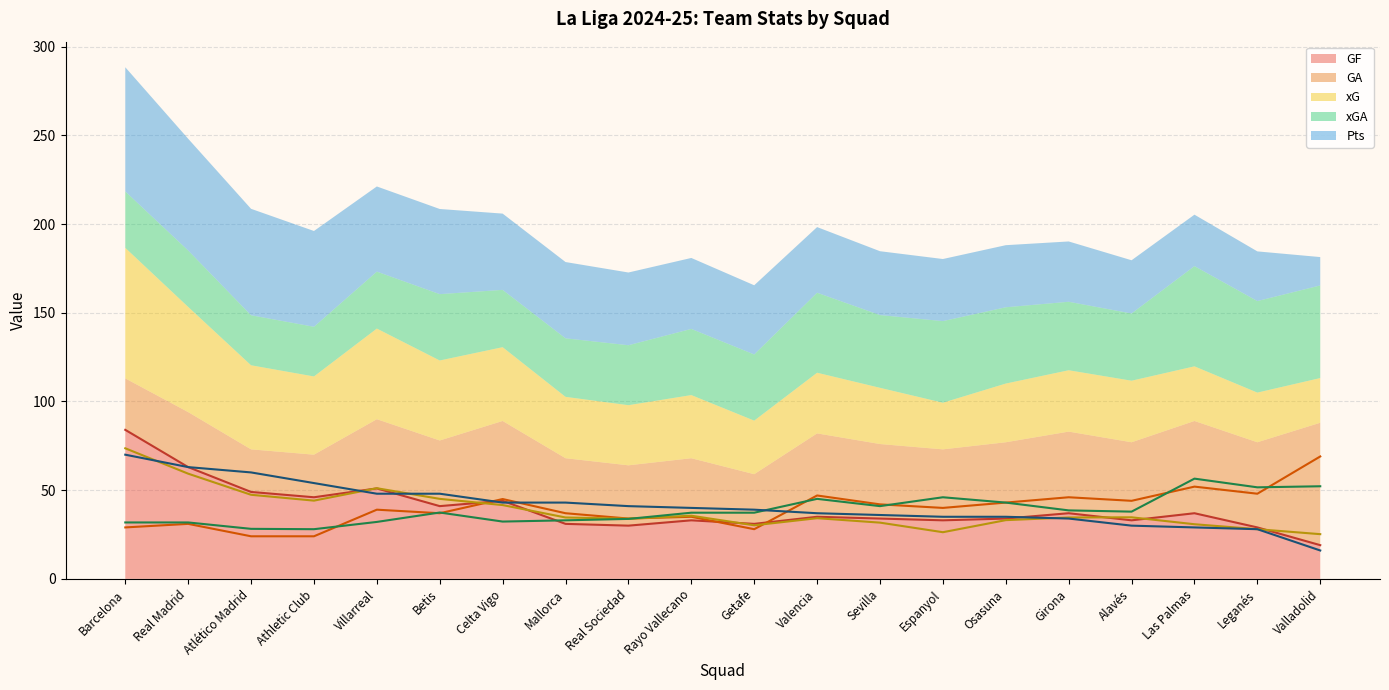

Is it true that GF equals 29.0 at Leganés?

True